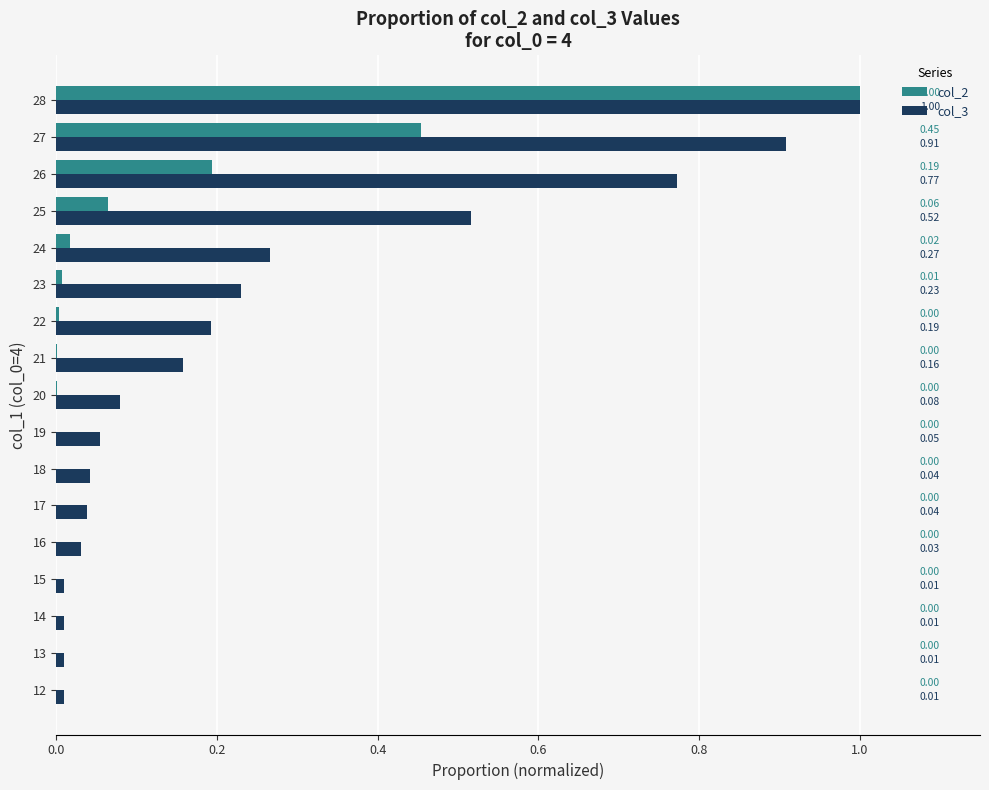

At which category is the sum across all series the highest?

28